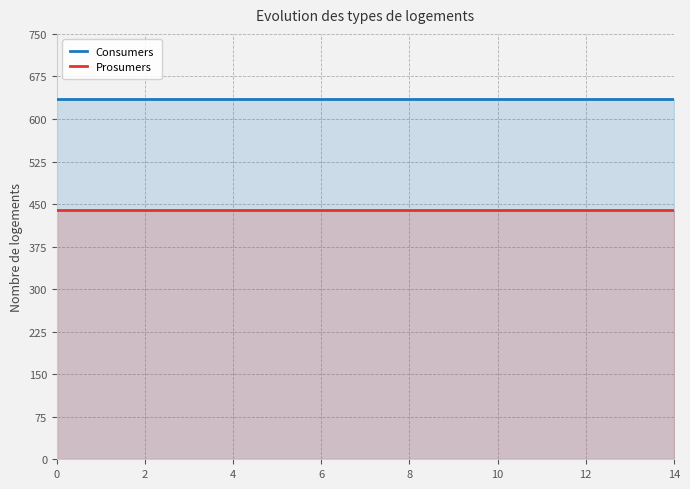

True or false: Prosumers and Consumers cross at least once.

False